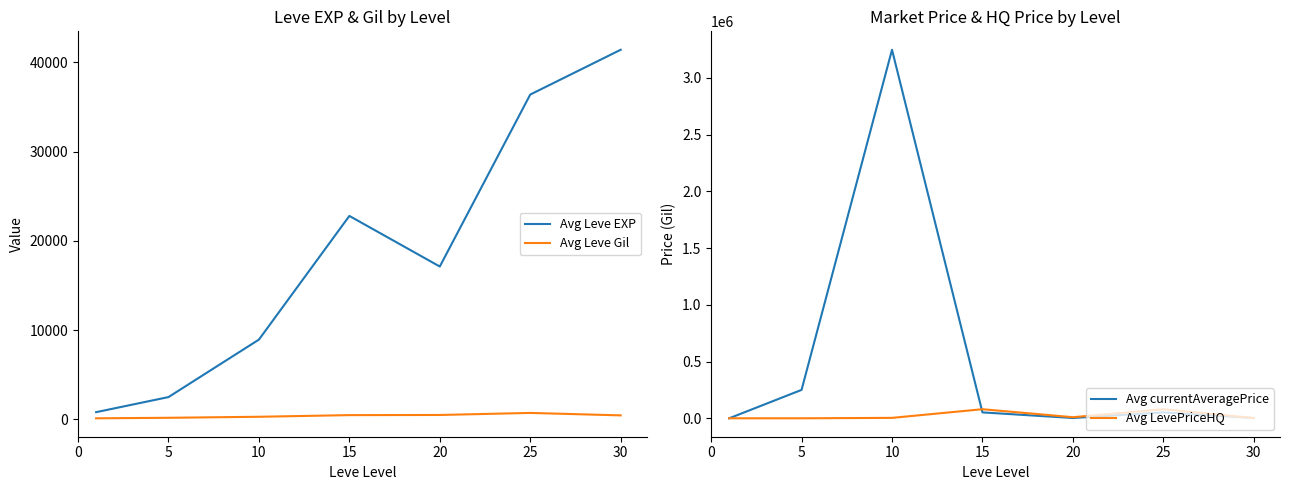

Which series has the widest spread of values?

Avg currentAveragePrice